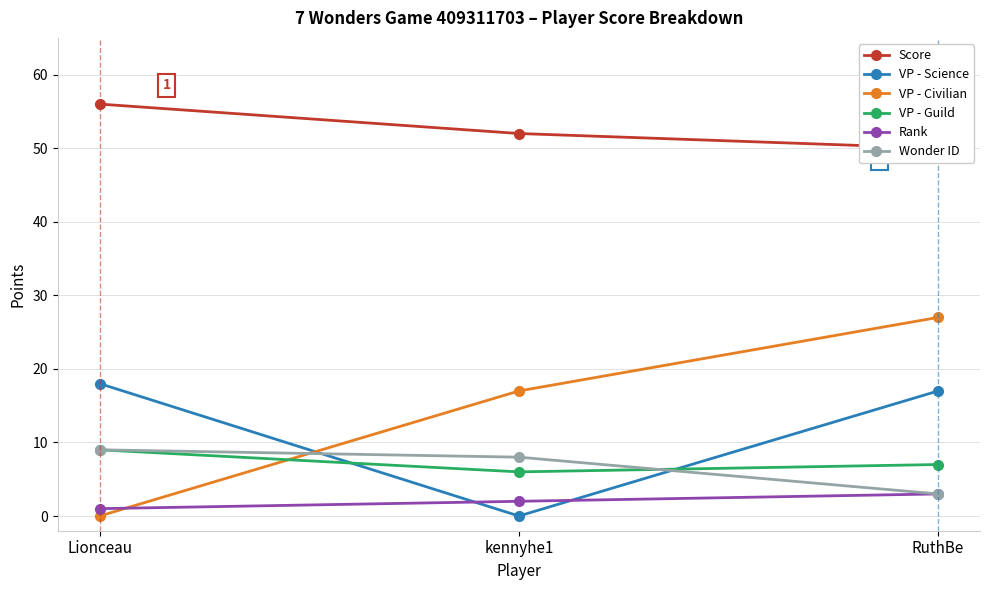

Reading left to right, extract all data points from this chart.

Score: 56	52	50
VP - Science: 18	0	17
VP - Civilian: 0	17	27
VP - Guild: 9	6	7
Rank: 1	2	3
Wonder ID: 9	8	3